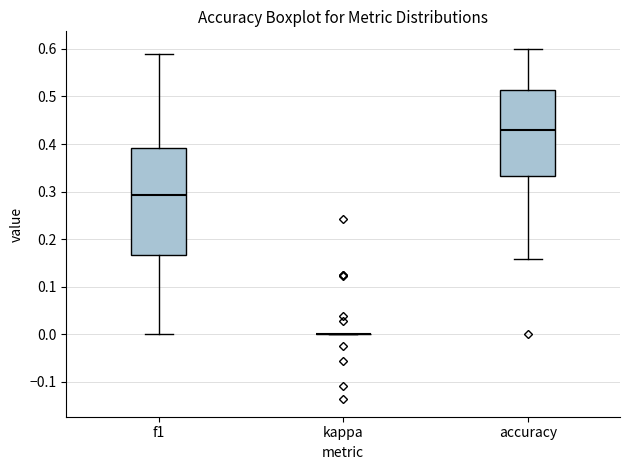

Reading left to right, read every box against the y-axis: the position of its median line, the range the box covers, and the ends of its whiskers. The values are not printed on the chart, so give them approximately, as read against the axis.

f1: median 0.29, box 0.17 to 0.39, whiskers 0.00 to 0.59
kappa: box collapsed to a line at 0.00, whiskers 0.00 to 0.00
accuracy: median 0.43, box 0.33 to 0.51, whiskers 0.16 to 0.60